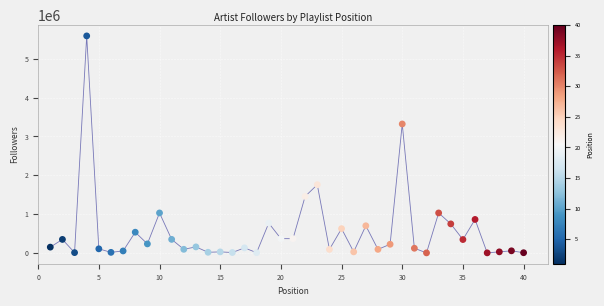

What Y value in the scatter plot is closest to 2794584?

3320139